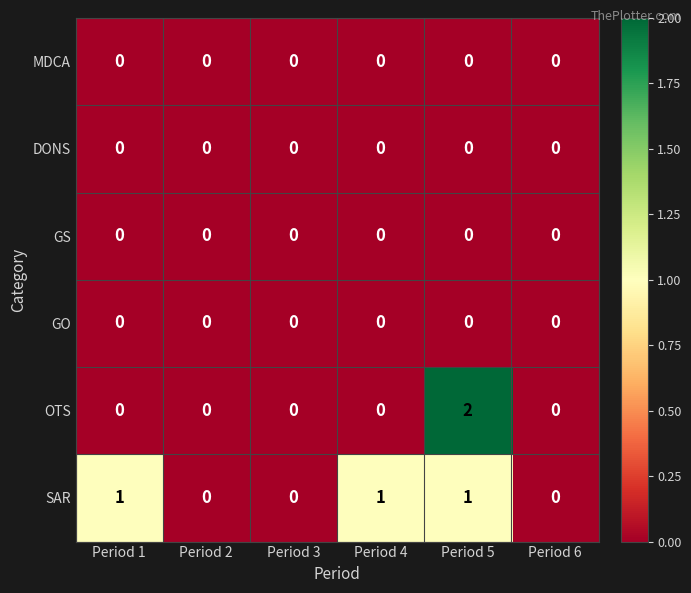

The OTS series shows -1 at Period 1. True or false?

False